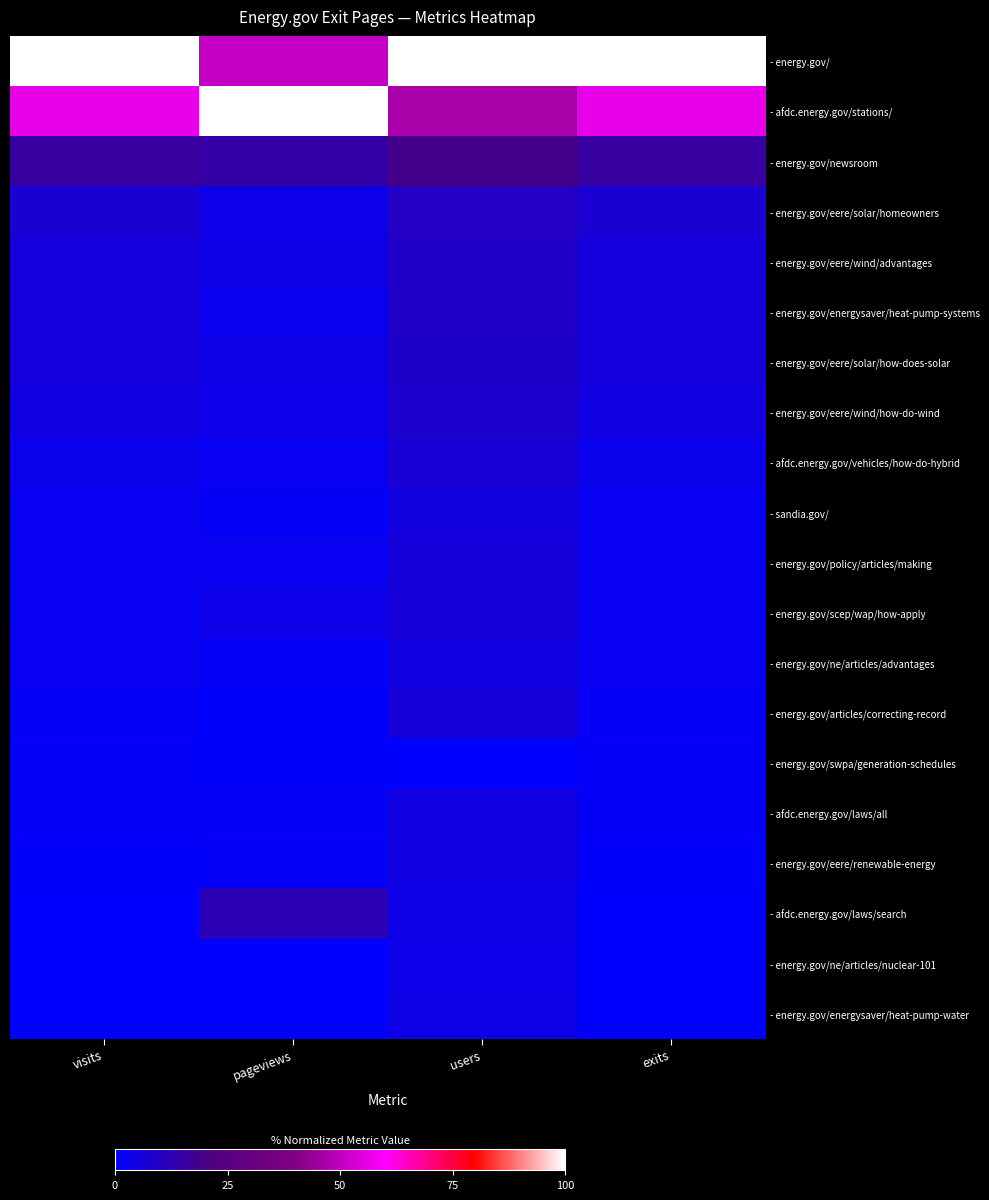

What is the maximum value shown in the chart?

1.0